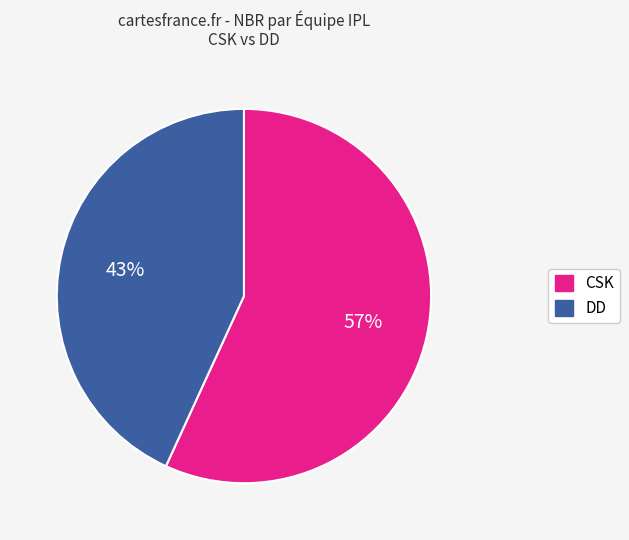

To the nearest percent, what percentage of the pie is CSK?

57%